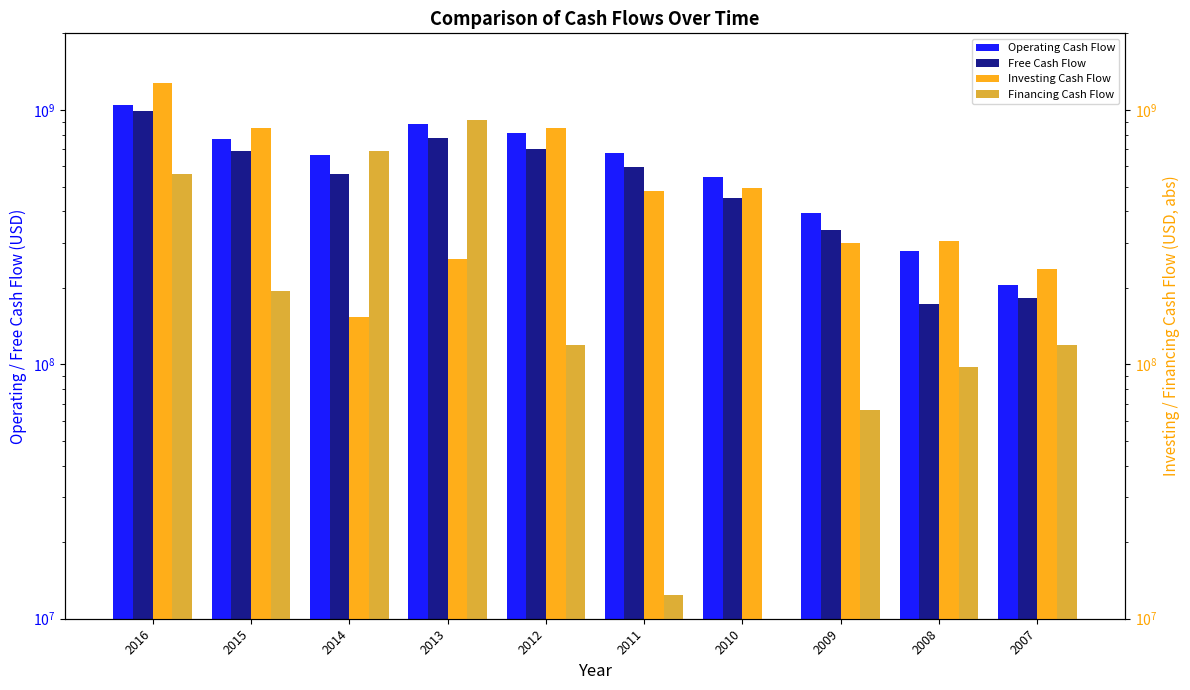

Which series changed the most between 2016 and 2009?

Investing Cash Flow